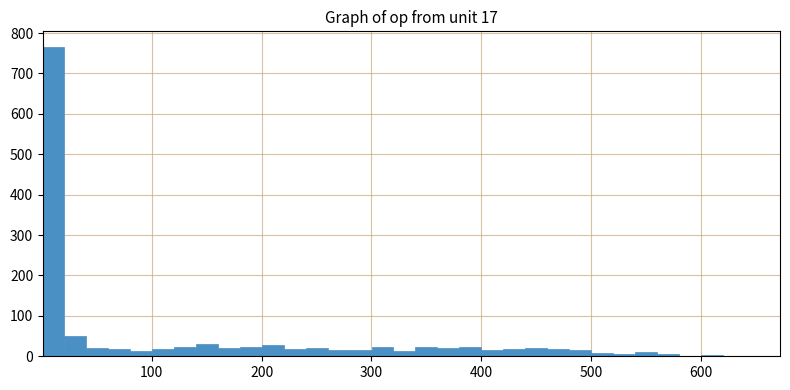

Around what value on the x-axis is the tallest bar? Give the approximate position of its centre, as read against the axis.

10